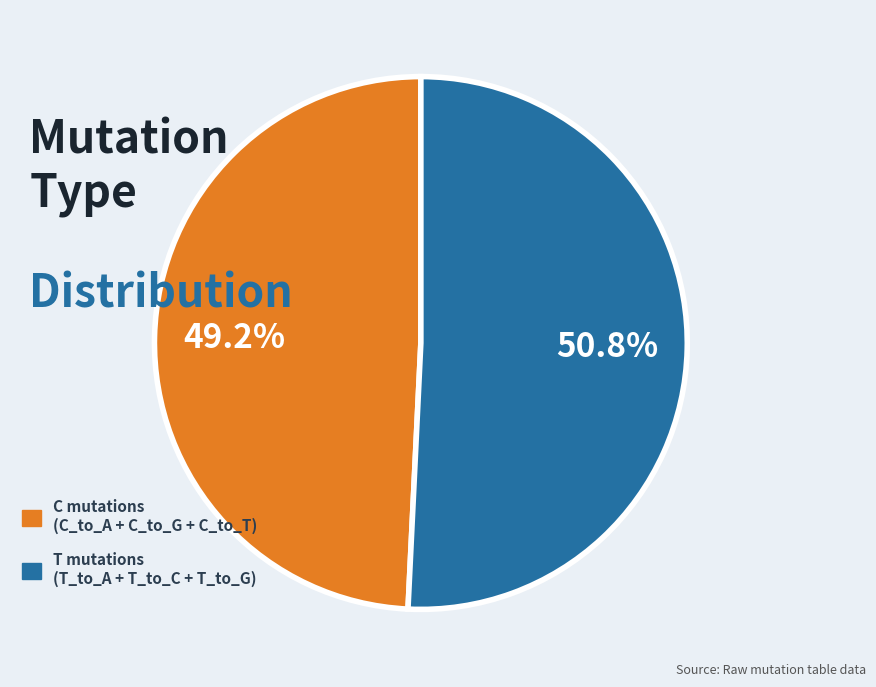

How many slices are in this pie chart?

2